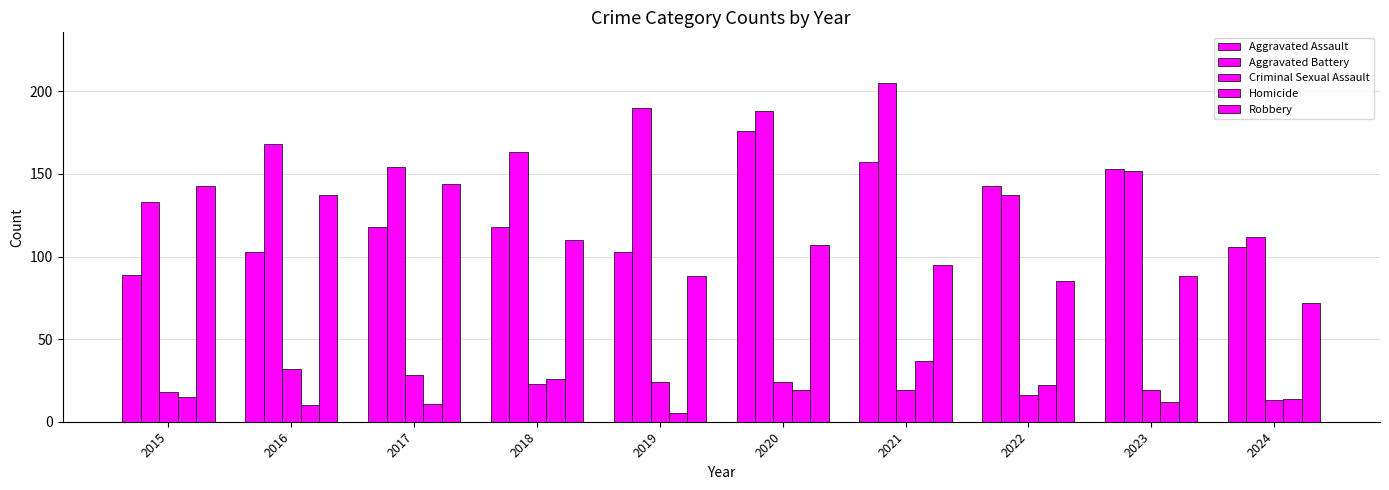

How many values in the Robbery series are below 107?

5